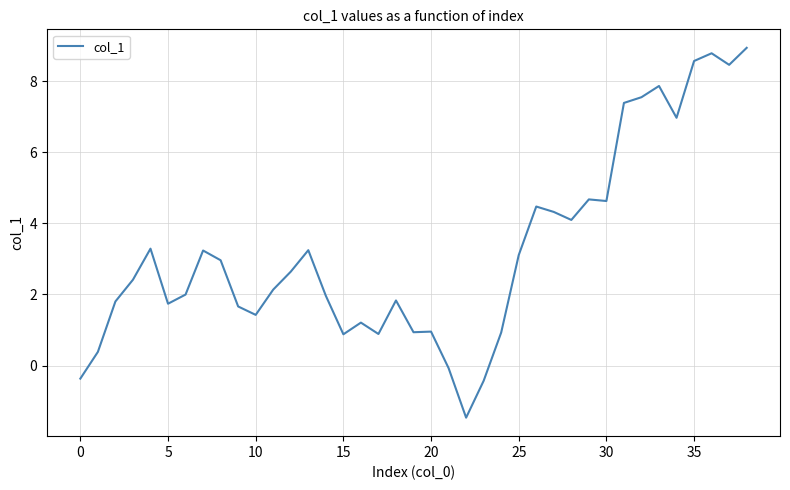

What is the difference between the maximum and minimum values?

10.4